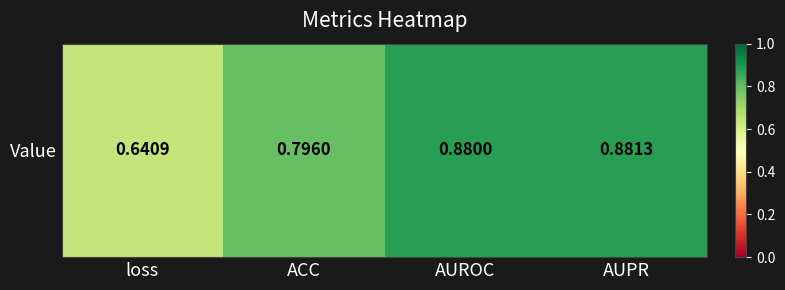

The value at loss is 0.6. True or false?

True